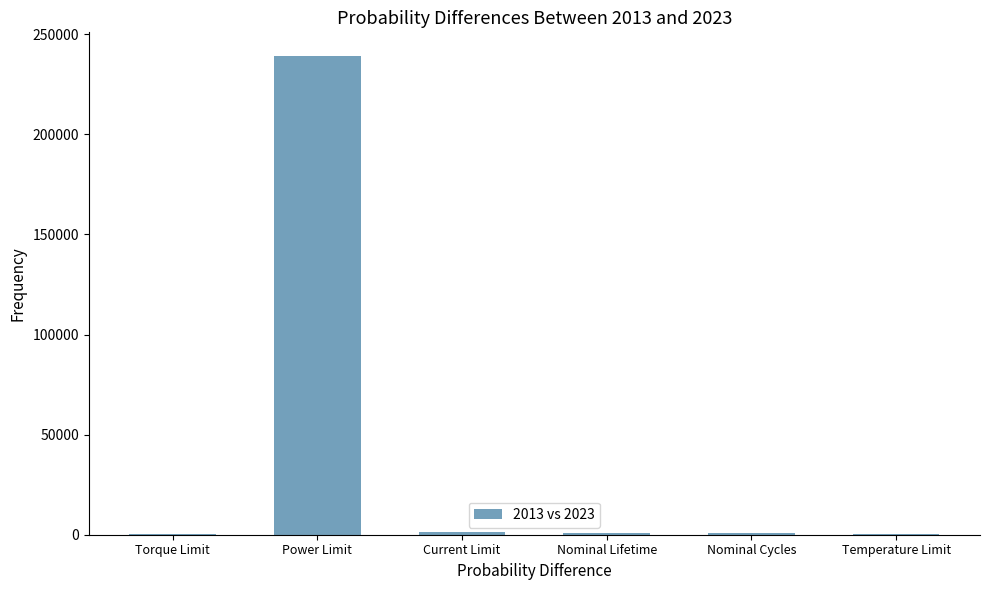

What is the sum of all values?

242918